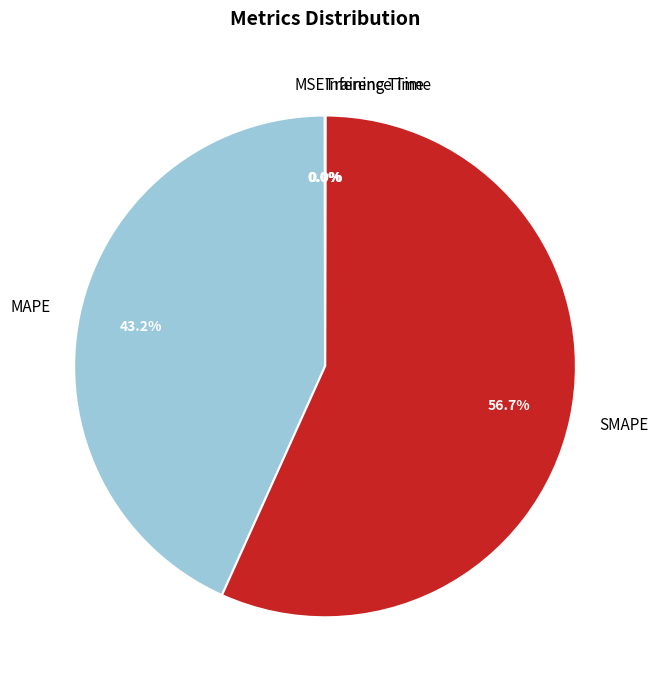

Is it true that SMAPE is 65% of the pie?

False